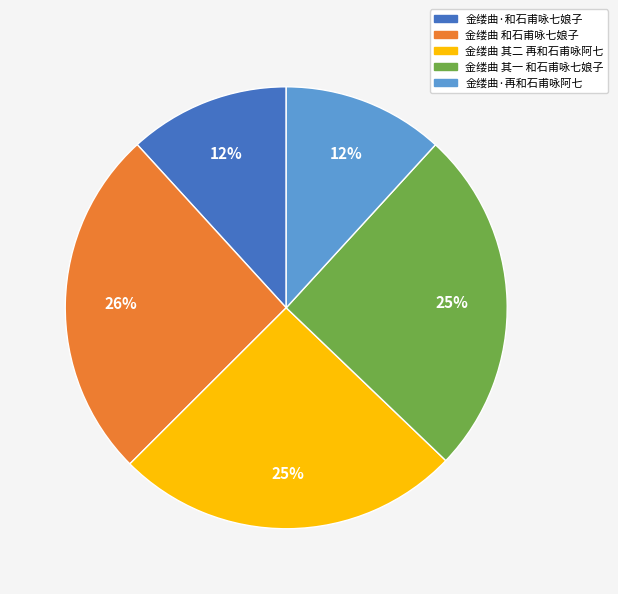

Is it true that 金缕曲 其一 和石甫咏七娘子 is 40% of the pie?

False